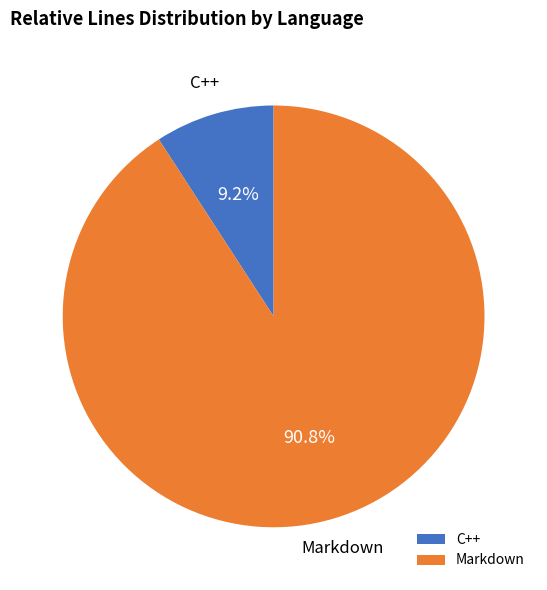

Is the sum of C++ and Markdown greater than half?

Yes